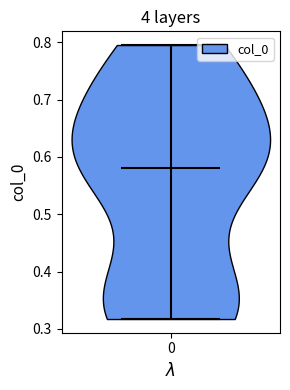

Read this violin plot against the y-axis: where its median line is, and the lowest and highest points the violin reaches. The values are not printed on the chart, so give them approximately, as read against the axis.

median line 0.58, lowest point 0.32, highest point 0.79